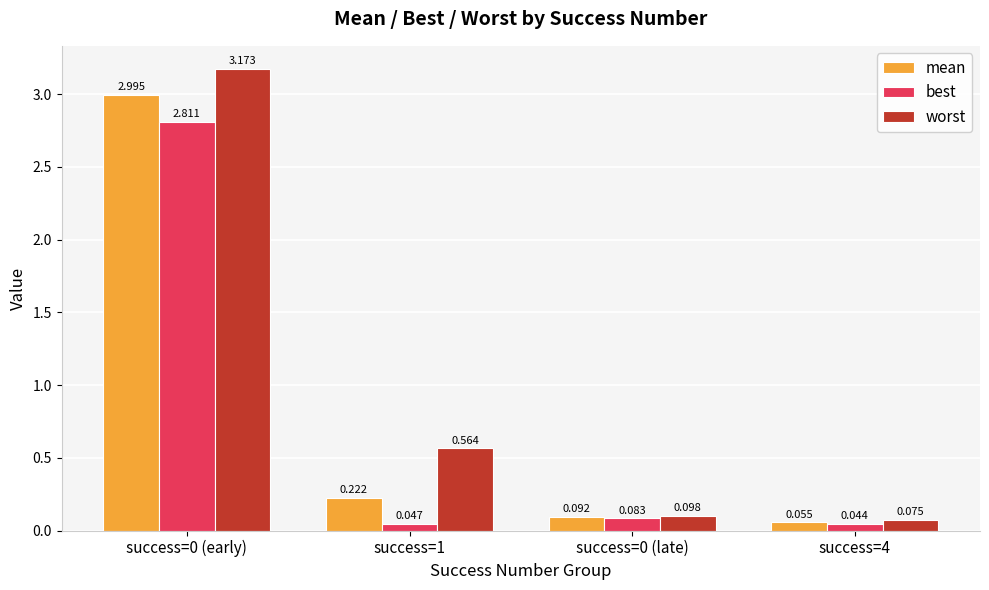

Rank the series by their maximum value, from highest to lowest.

worst, mean, best